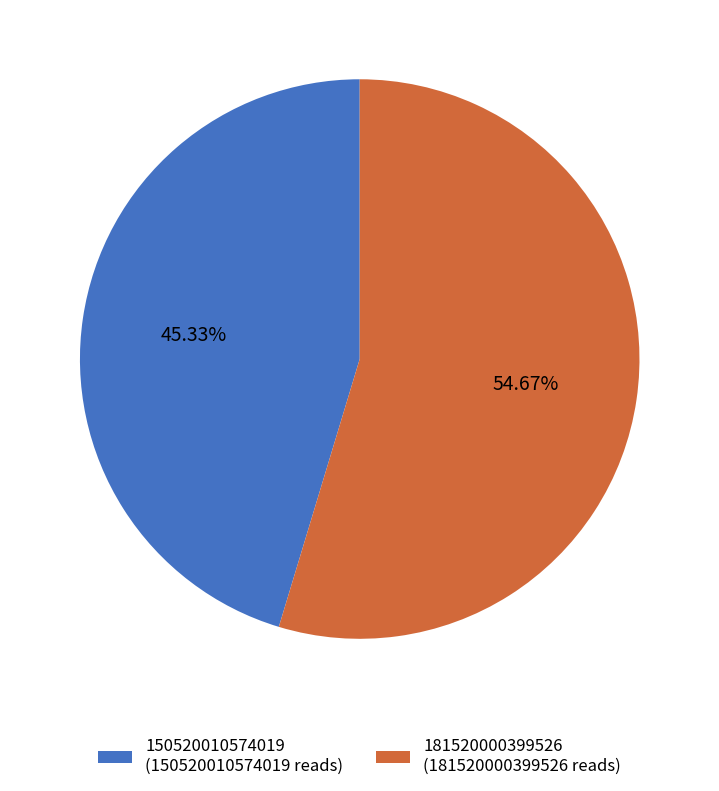

What percentage is NOT represented by 150520010574019?

54.7%